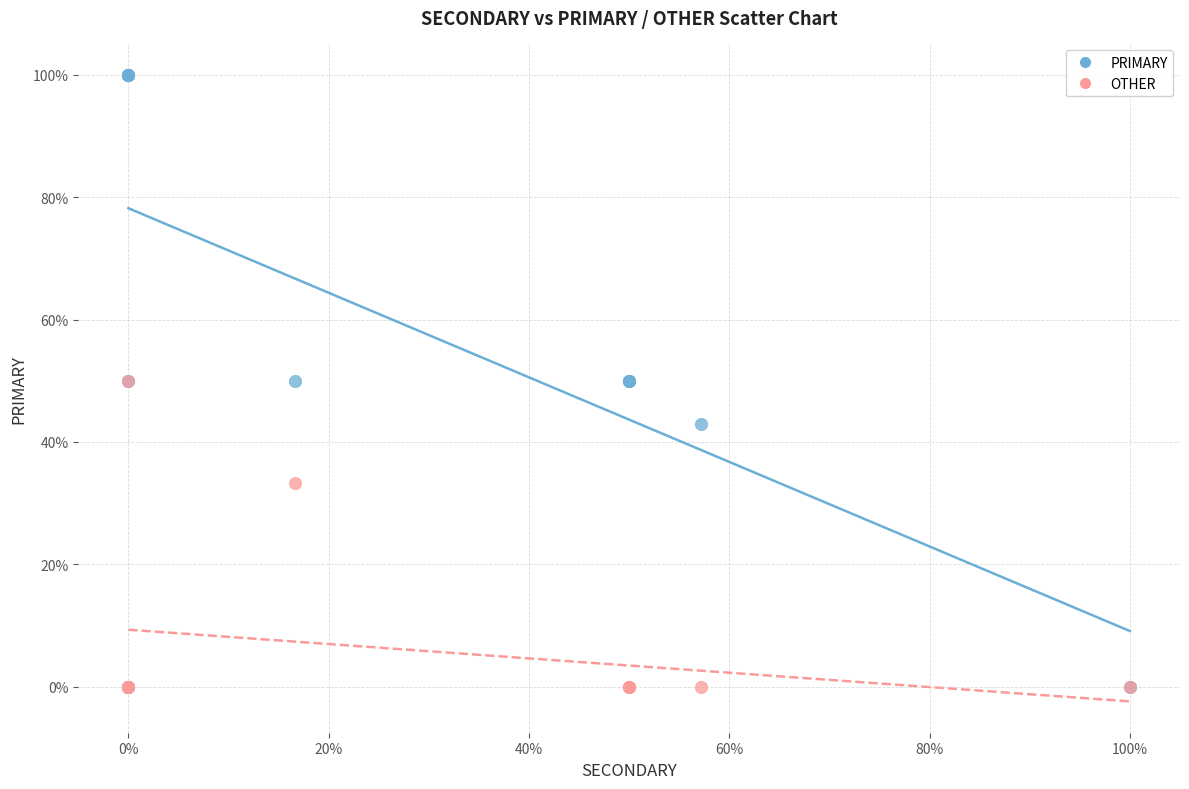

In the OTHER series, what Y value is closest to 25?

33.3